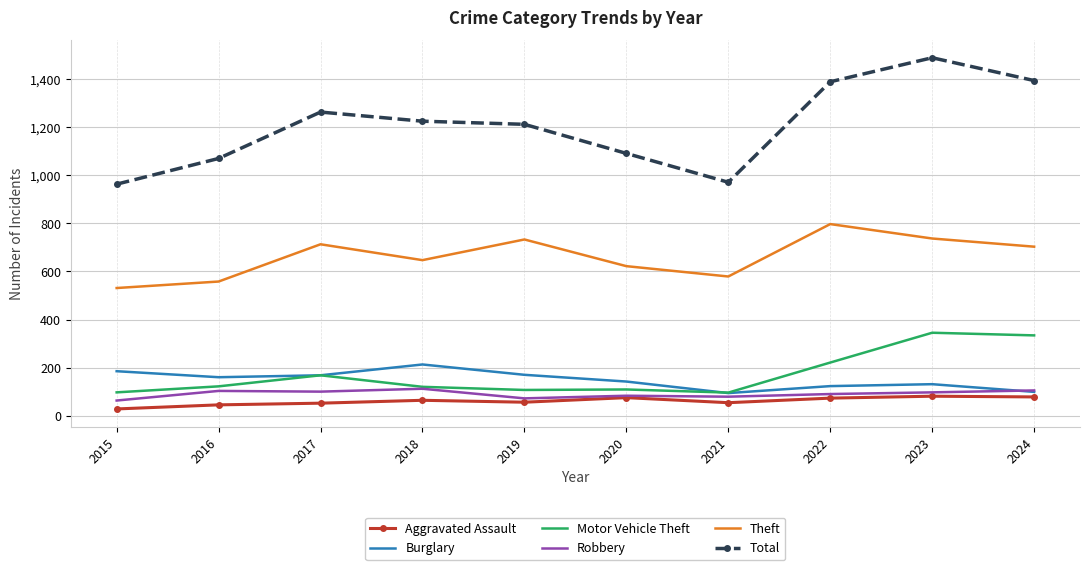

The value of Motor Vehicle Theft at 2023 is 90. True or false?

False